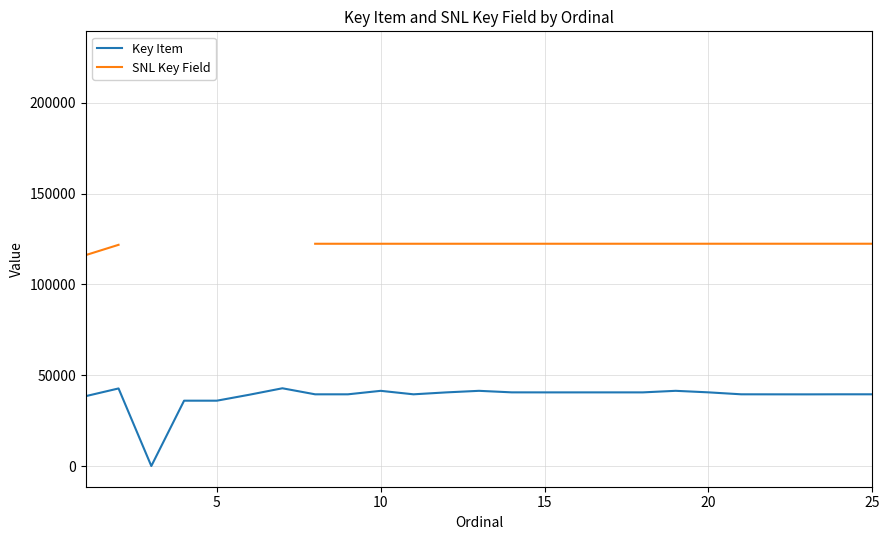

What is the difference between the maximum and minimum values in the Key Item series?

42806